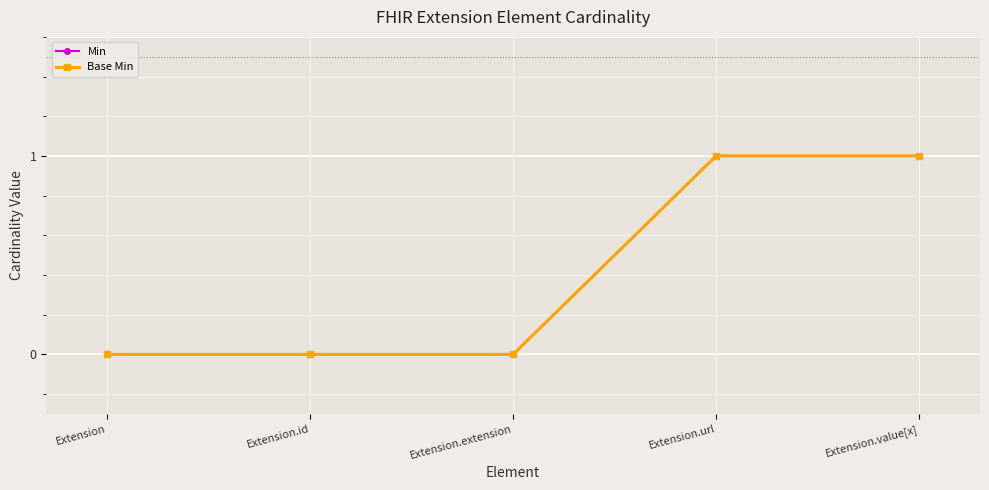

The value of Min at Extension.extension is -1. True or false?

False